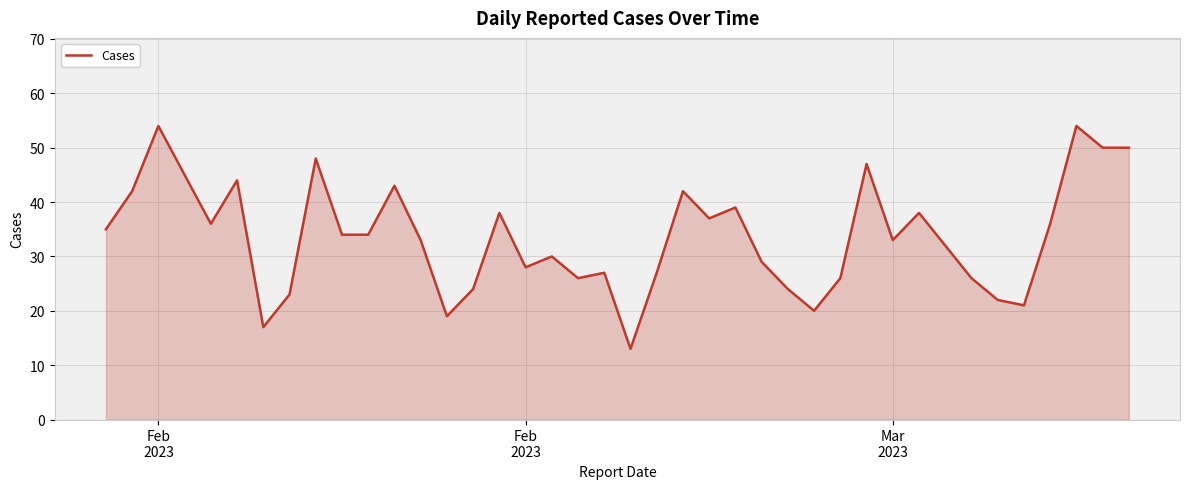

What is the maximum value shown in the chart?

54